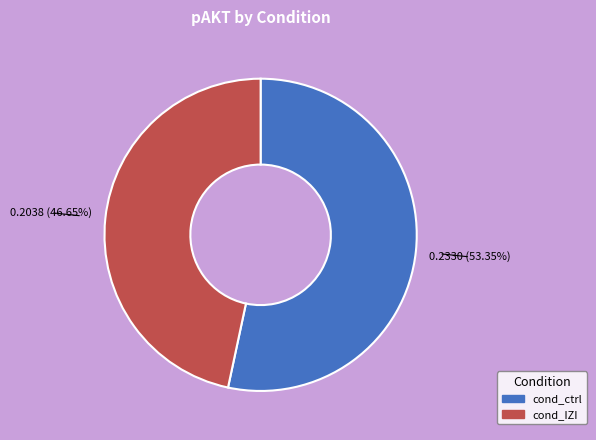

What is the total percentage of cond_IZI and cond_ctrl?

100.0%